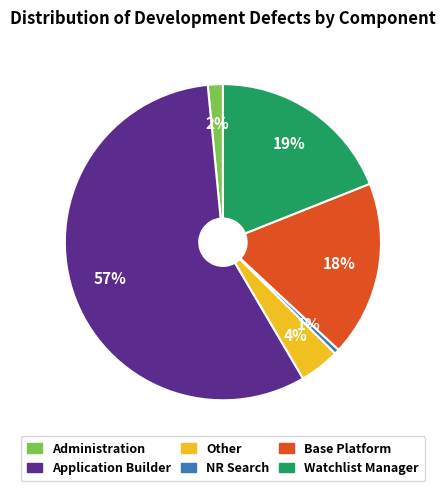

Rank the categories by value from lowest to highest.

NR Search, Administration, Other, Base Platform, Watchlist Manager, Application Builder